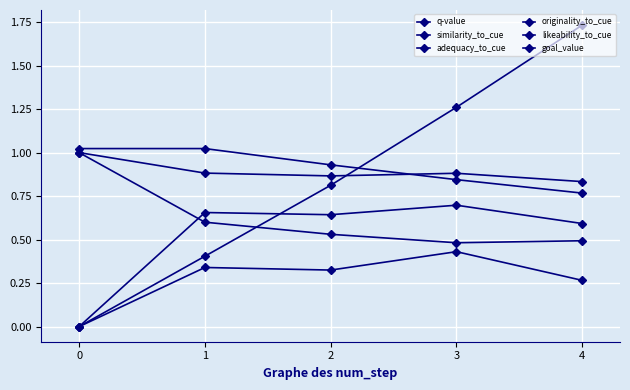

Count the number of categories in the chart.

5